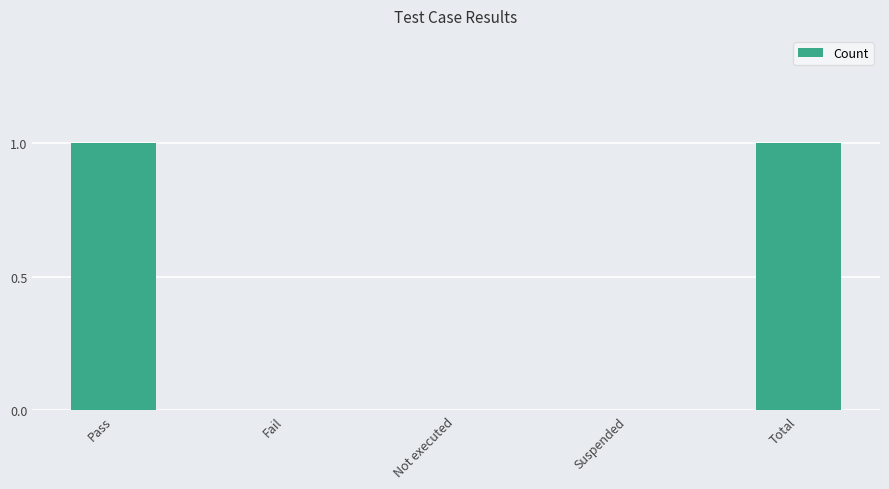

True or false: the data shows 0 at Fail.

True